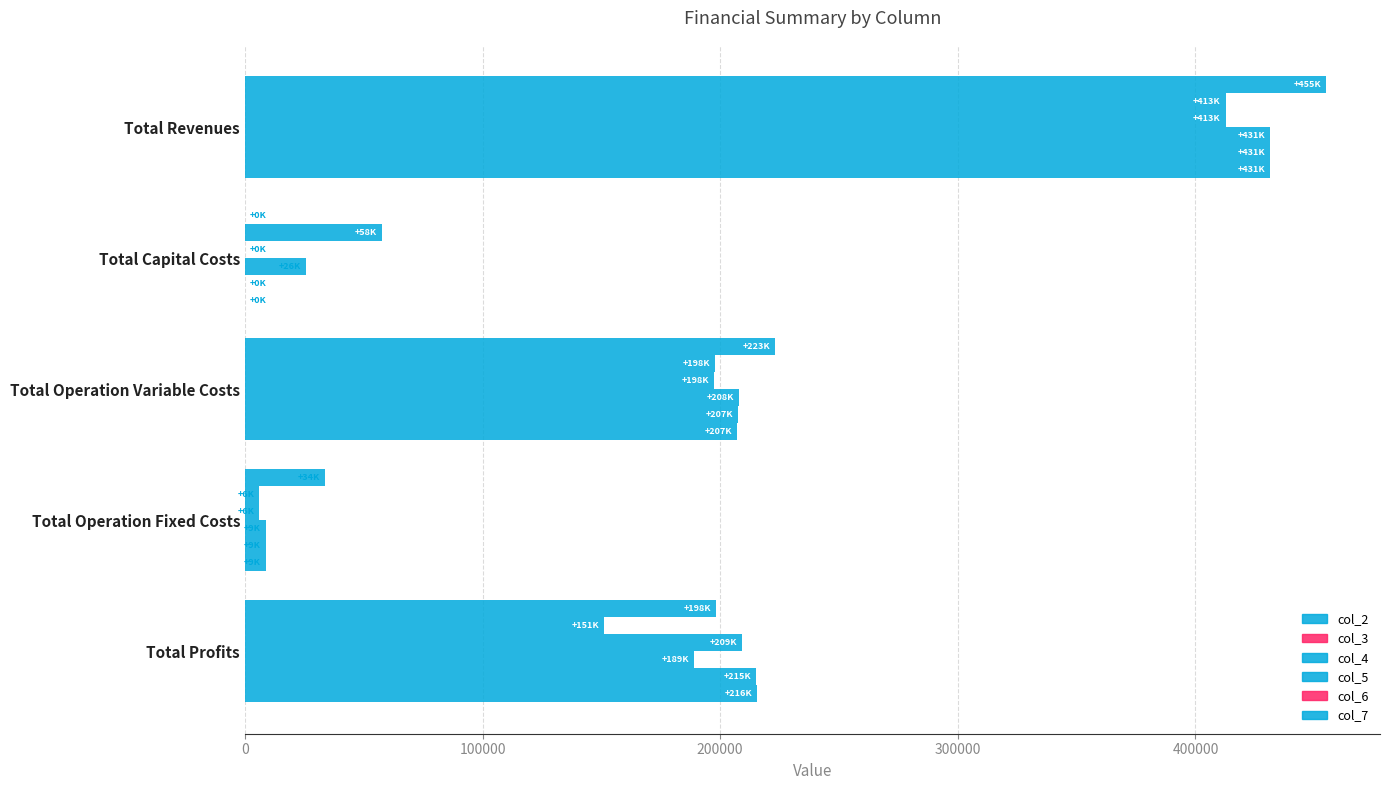

Count the number of data series in this chart.

6